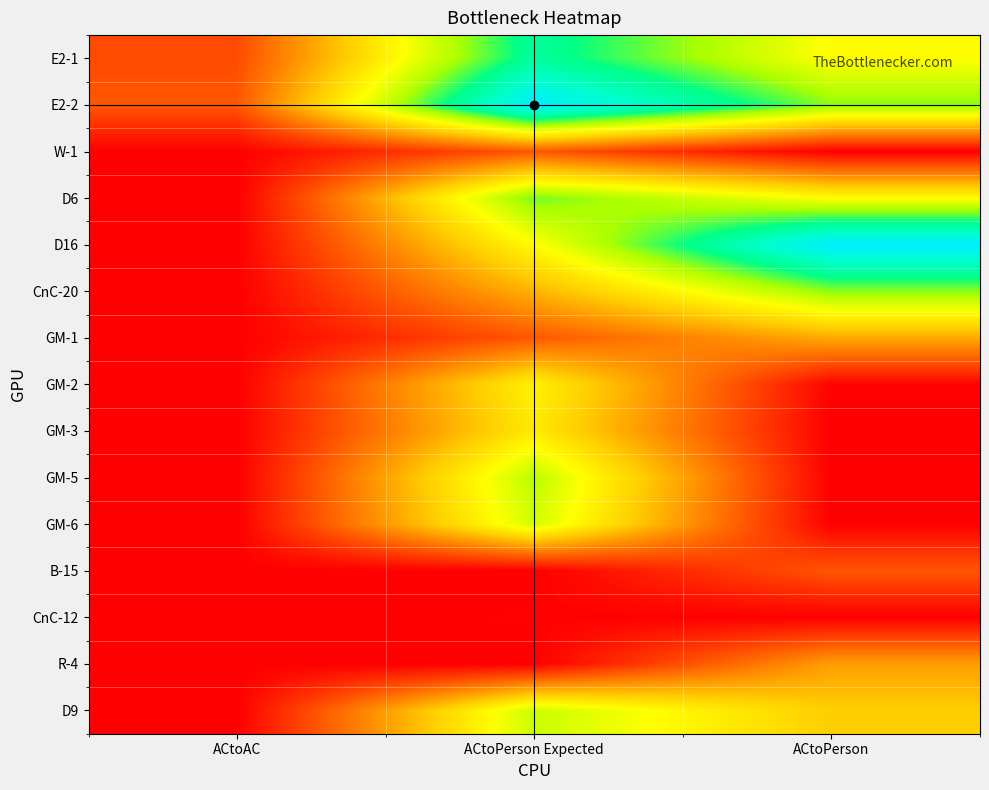

What is the spread (max minus min) of values at ACtoPerson Expected?

26600